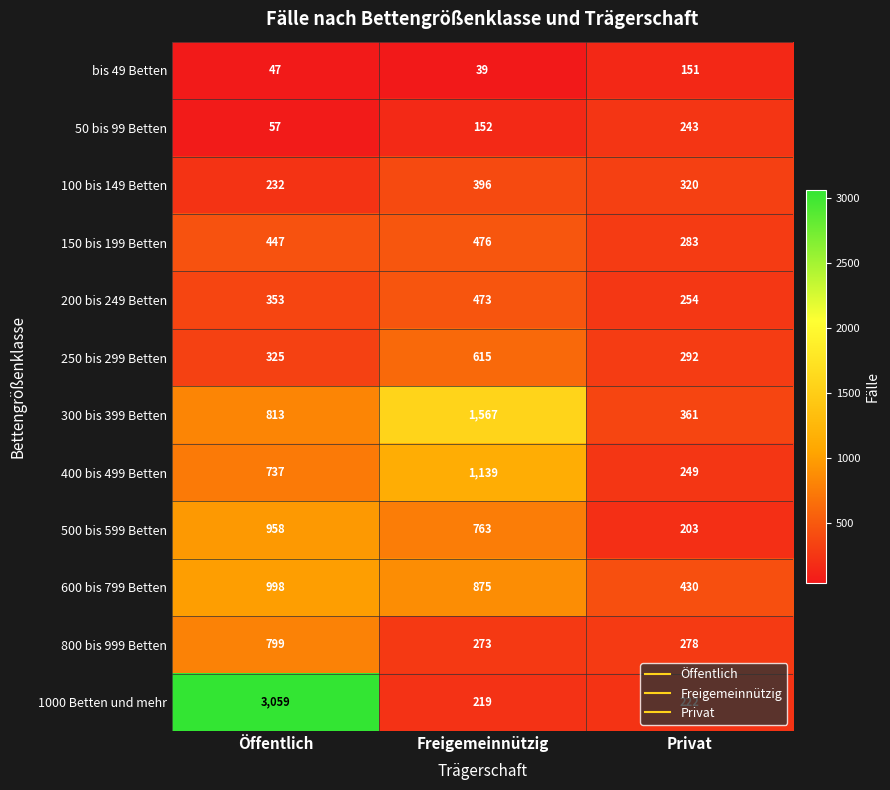

Rank the series by their maximum value, from lowest to highest.

bis 49 Betten, 50 bis 99 Betten, 100 bis 149 Betten, 200 bis 249 Betten, 150 bis 199 Betten, 250 bis 299 Betten, 800 bis 999 Betten, 500 bis 599 Betten, 600 bis 799 Betten, 400 bis 499 Betten, 300 bis 399 Betten, 1000 Betten und mehr